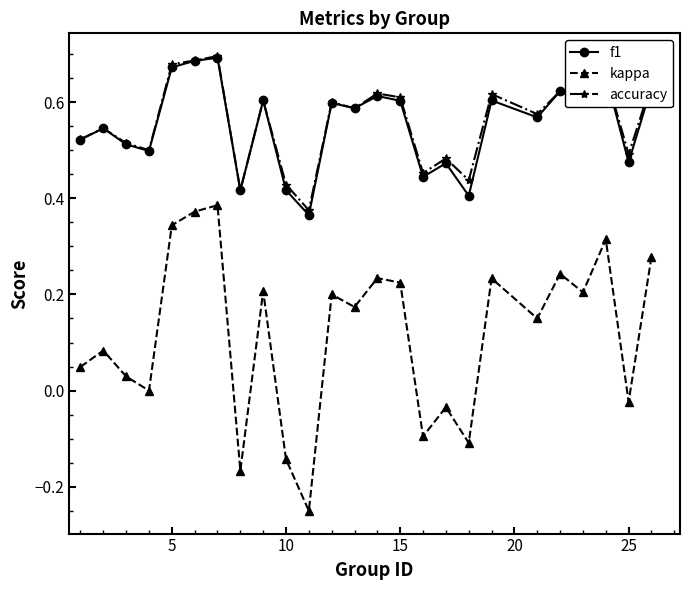

True or false: f1 has more than 0 points higher than both neighbors.

True